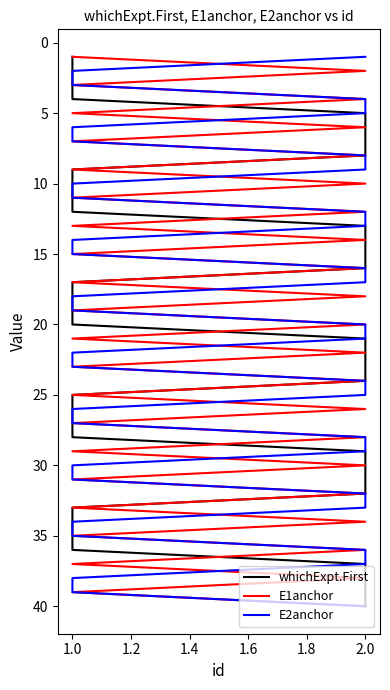

True or false: E2anchor and whichExpt.First cross at least once.

False